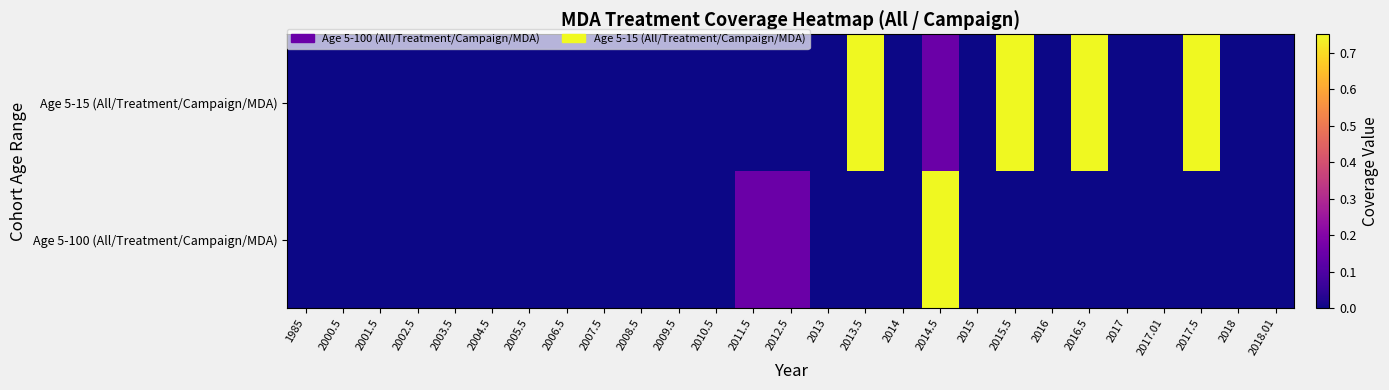

Between 2012.5 and 2015, which series saw the biggest shift?

Age 5-100 (All/Treatment/Campaign/MDA)